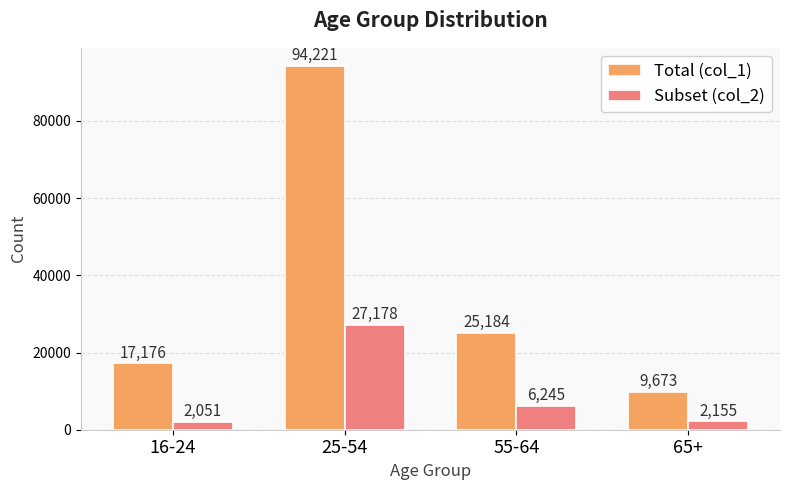

Which series has the widest spread of values?

Total (col_1)